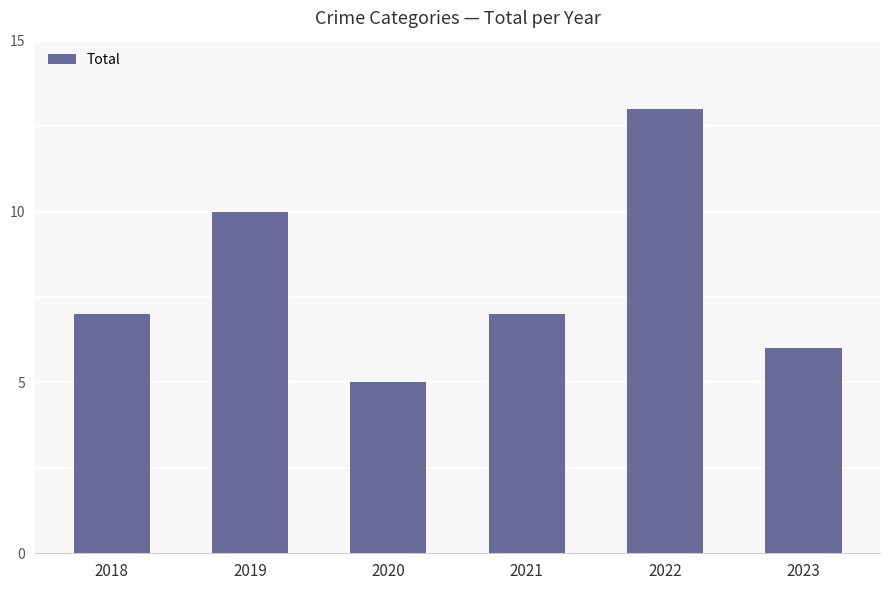

Which has a higher value, 2020 or 2023?

2023